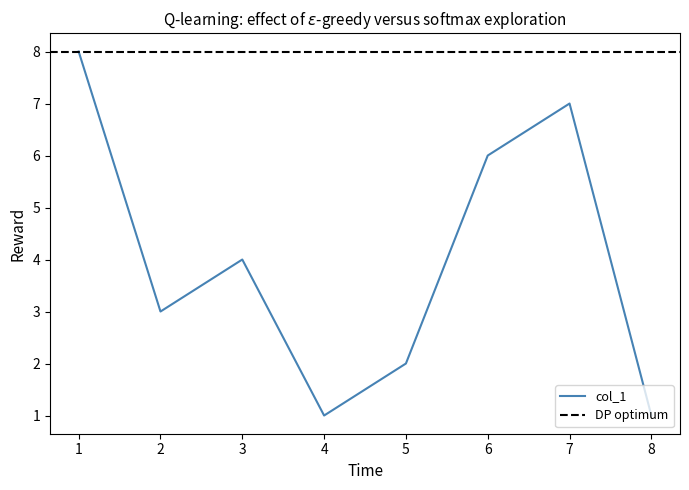

What is the sum of all values?

32